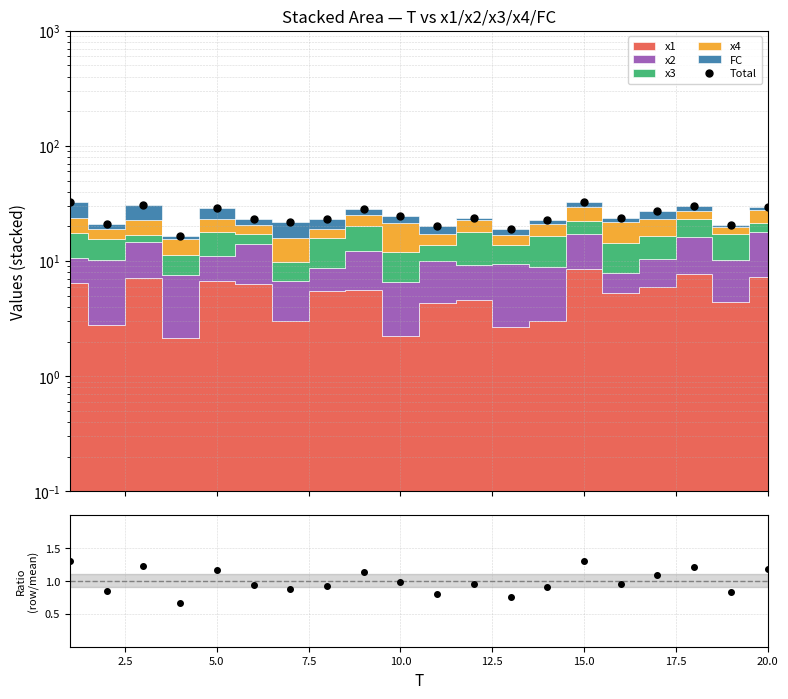

In ratio, how many points are lower than both neighbors (excluding endpoints)?

7